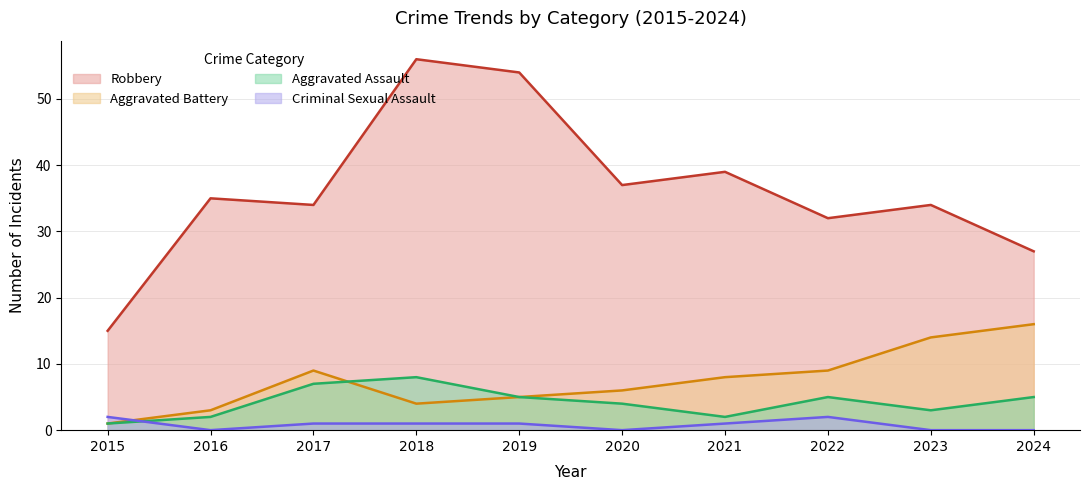

How many data points does each series have?

10